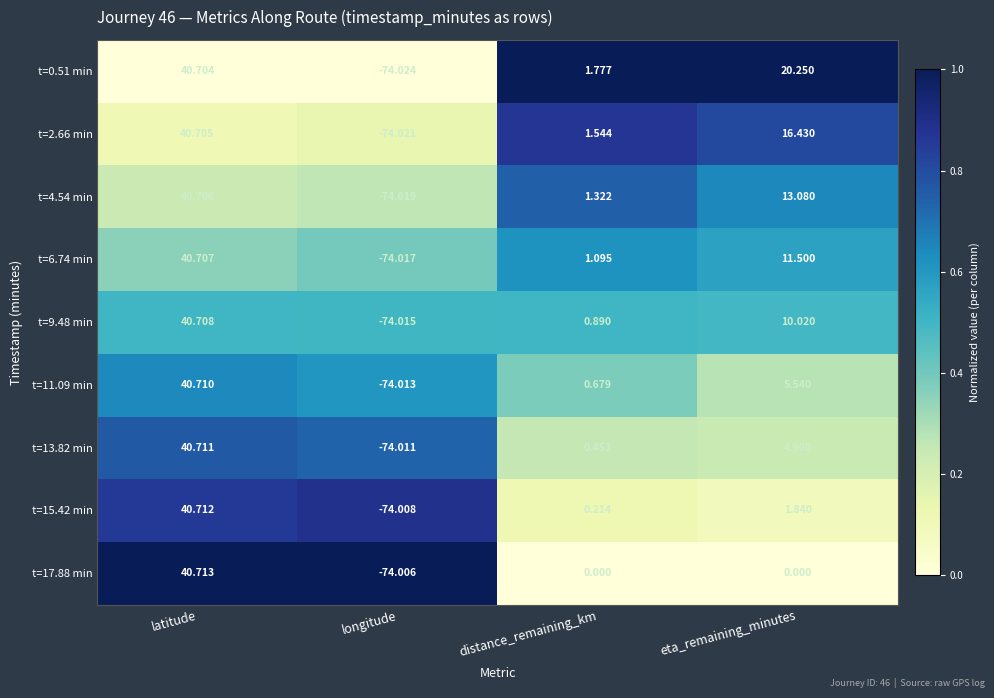

At which category is the sum across all series the highest?

latitude